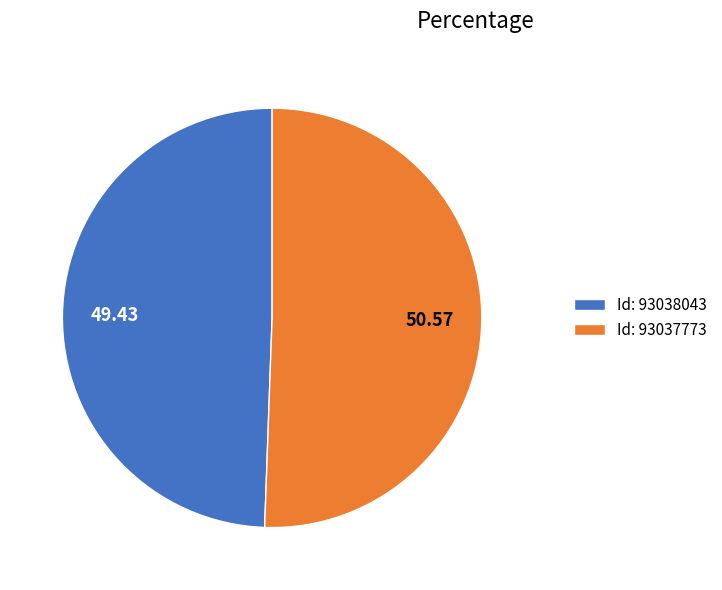

Is the sum of Id: 93038043 and Id: 93037773 greater than half?

Yes